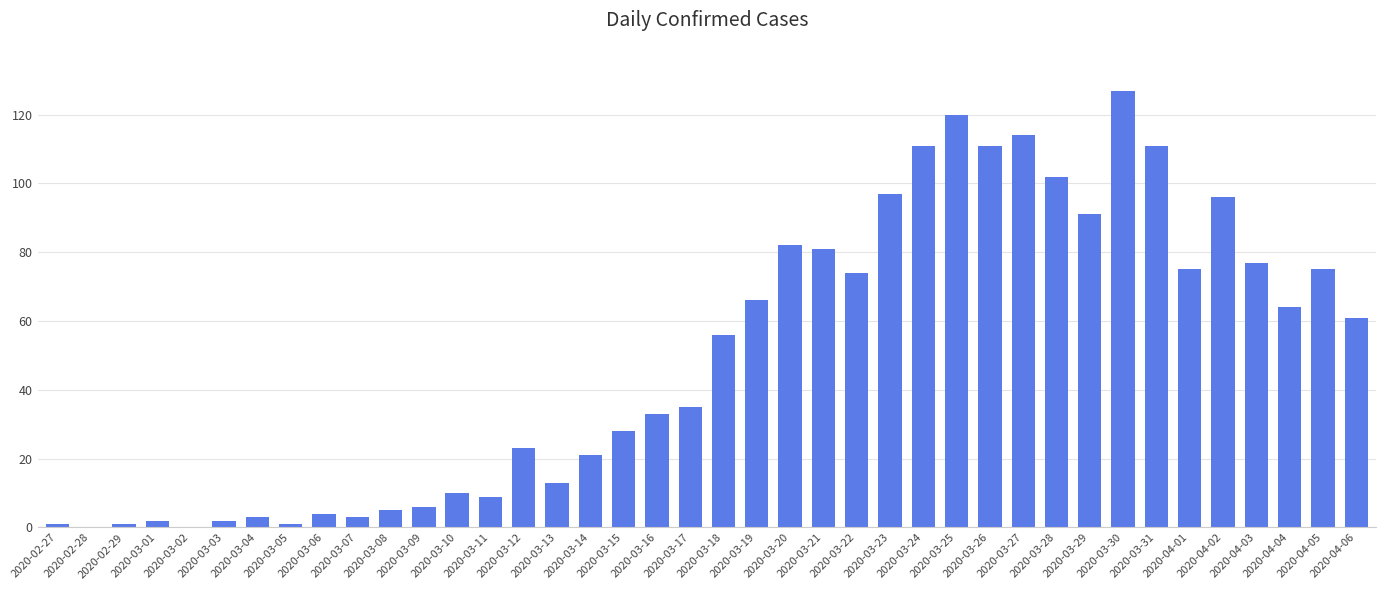

What is the average value?

50